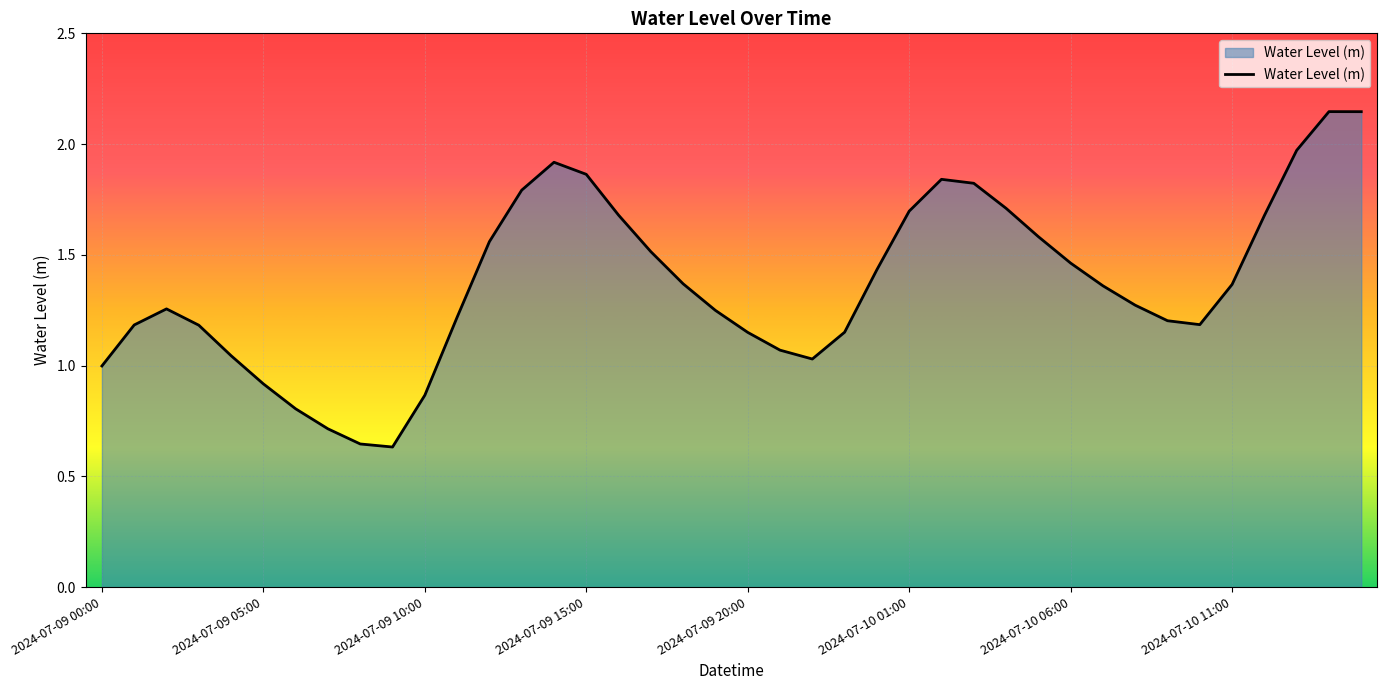

Rank the categories by value from highest to lowest.

2024-07-10 14:00, 2024-07-10 15:00, 2024-07-10 13:00, 2024-07-09 14:00, 2024-07-09 15:00, 2024-07-10 02:00, 2024-07-10 03:00, 2024-07-09 13:00, 2024-07-10 04:00, 2024-07-10 01:00, 2024-07-09 16:00, 2024-07-10 12:00, 2024-07-10 05:00, 2024-07-09 12:00, 2024-07-09 17:00, 2024-07-10 06:00, 2024-07-10 00:00, 2024-07-09 18:00, 2024-07-10 11:00, 2024-07-10 07:00, 2024-07-10 08:00, 2024-07-09 02:00, 2024-07-09 19:00, 2024-07-09 11:00, 2024-07-10 09:00, 2024-07-10 10:00, 2024-07-09 01:00, 2024-07-09 03:00, 2024-07-09 23:00, 2024-07-09 20:00, 2024-07-09 21:00, 2024-07-09 04:00, 2024-07-09 22:00, 2024-07-09 00:00, 2024-07-09 05:00, 2024-07-09 10:00, 2024-07-09 06:00, 2024-07-09 07:00, 2024-07-09 08:00, 2024-07-09 09:00